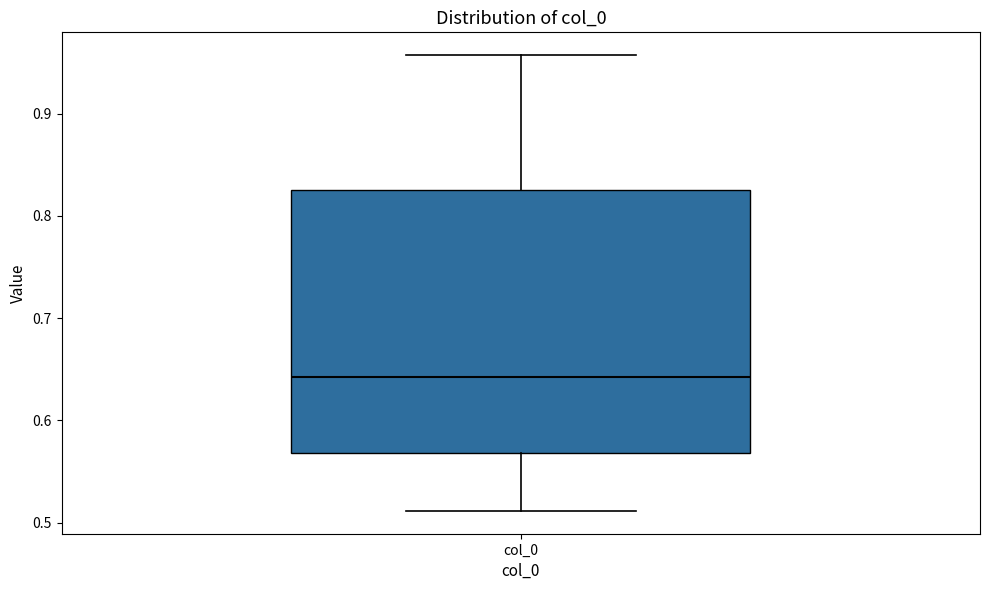

Where is the lower edge of the box for col_0 on the y-axis? The values are not printed on the chart, so give them approximately, as read against the axis.

0.57